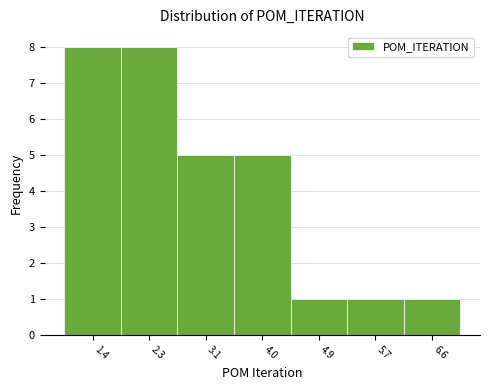

Reading left to right, transcribe this chart: for each bar, give the range it covers on the x-axis and its height. Neither the bar edges nor the heights are printed on the chart, so give them approximately, as read against the axes.

1.0 to 1.9: 8
1.9 to 2.7: 8
2.7 to 3.6: 5
3.6 to 4.4: 5
4.4 to 5.3: 1
5.3 to 6.1: 1
6.1 to 7.0: 1